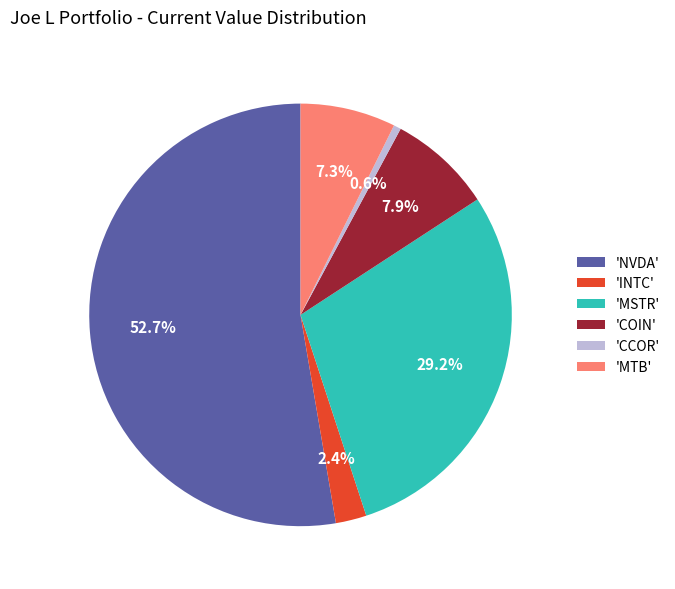

What is the smallest slice in the pie chart?

'CCOR'